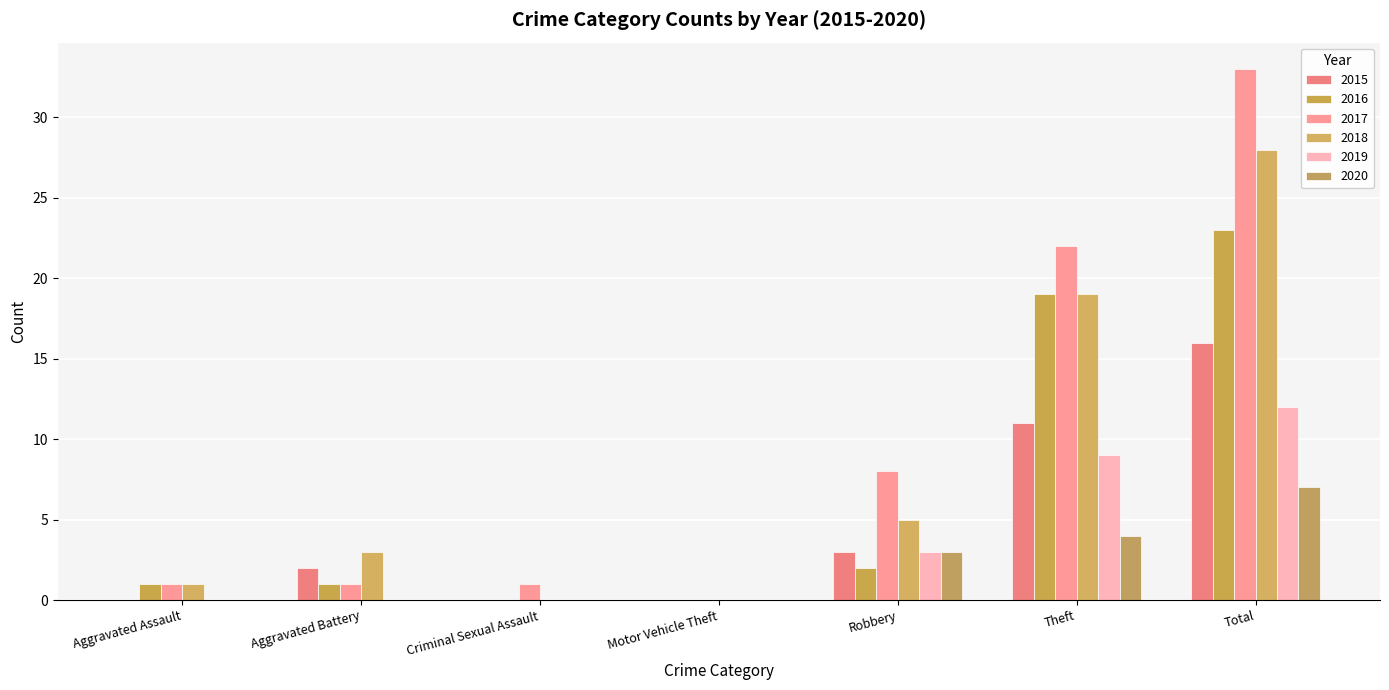

Is it true that 2020 equals 0 at Motor Vehicle Theft?

True